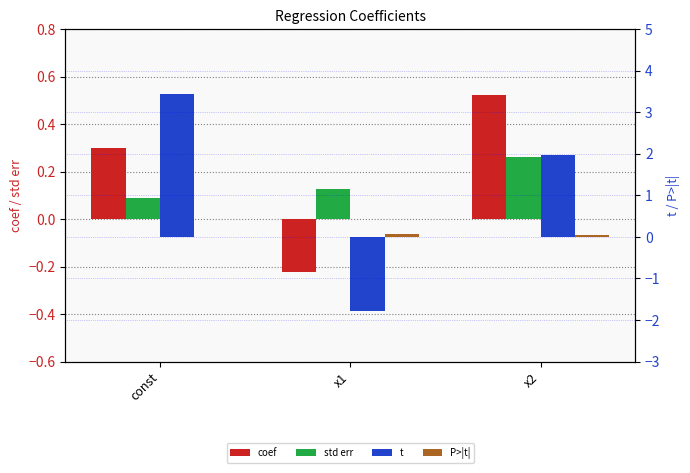

Reading left to right, what are all the values shown in this chart?

coef: 0.3	-0.2	0.5
std err: 0.1	0.1	0.3
t: 3.4	-1.8	2.0
P>|t|: 0.0	0.1	0.0